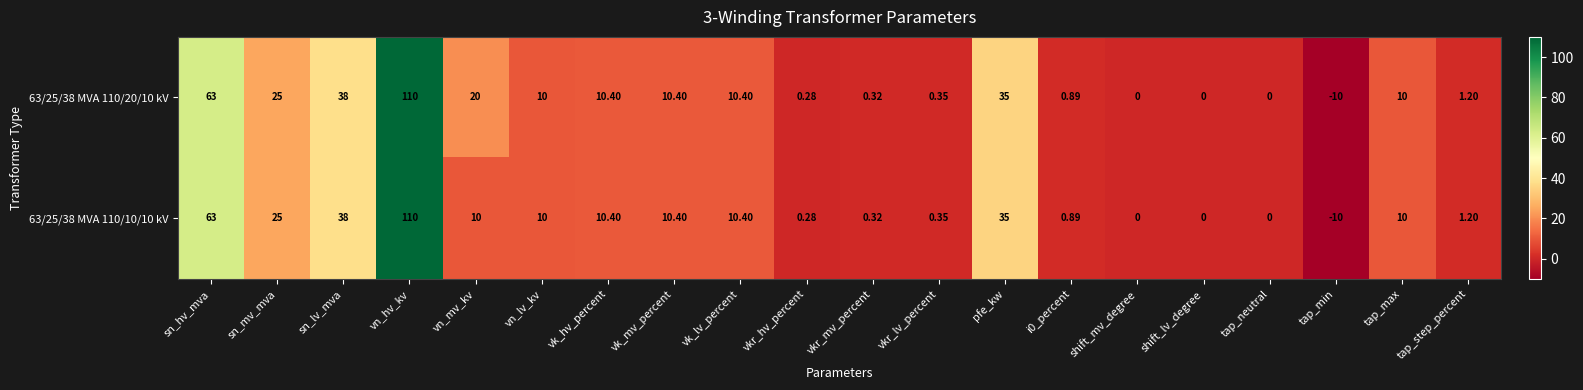

Count the number of data series in this chart.

2